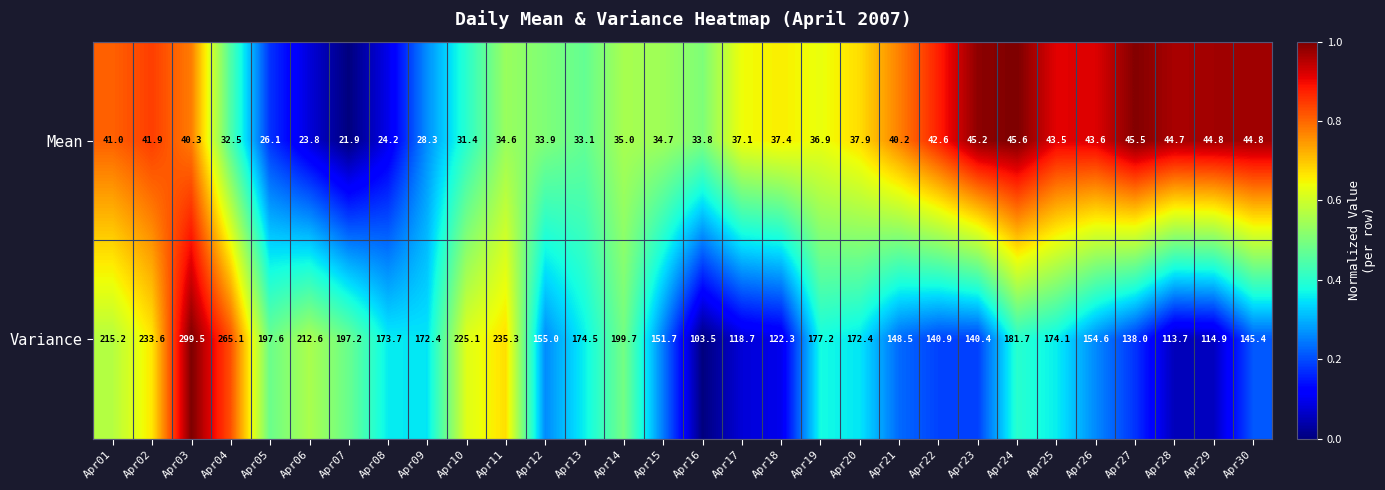

True or false: Mean has a value of 59.2 at Apr25.

False